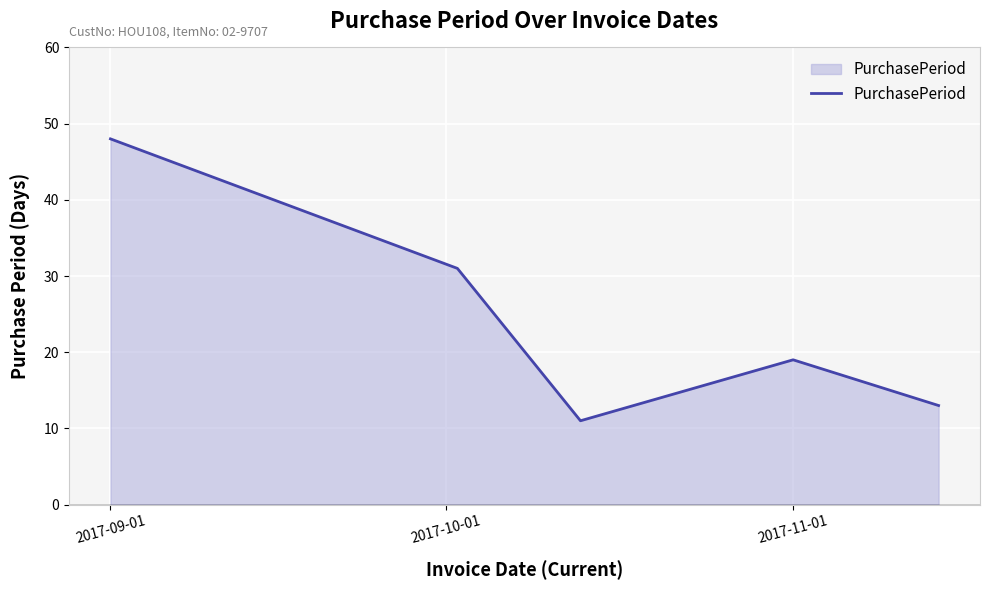

True or false: there are more than 0 points higher than both neighbors.

True